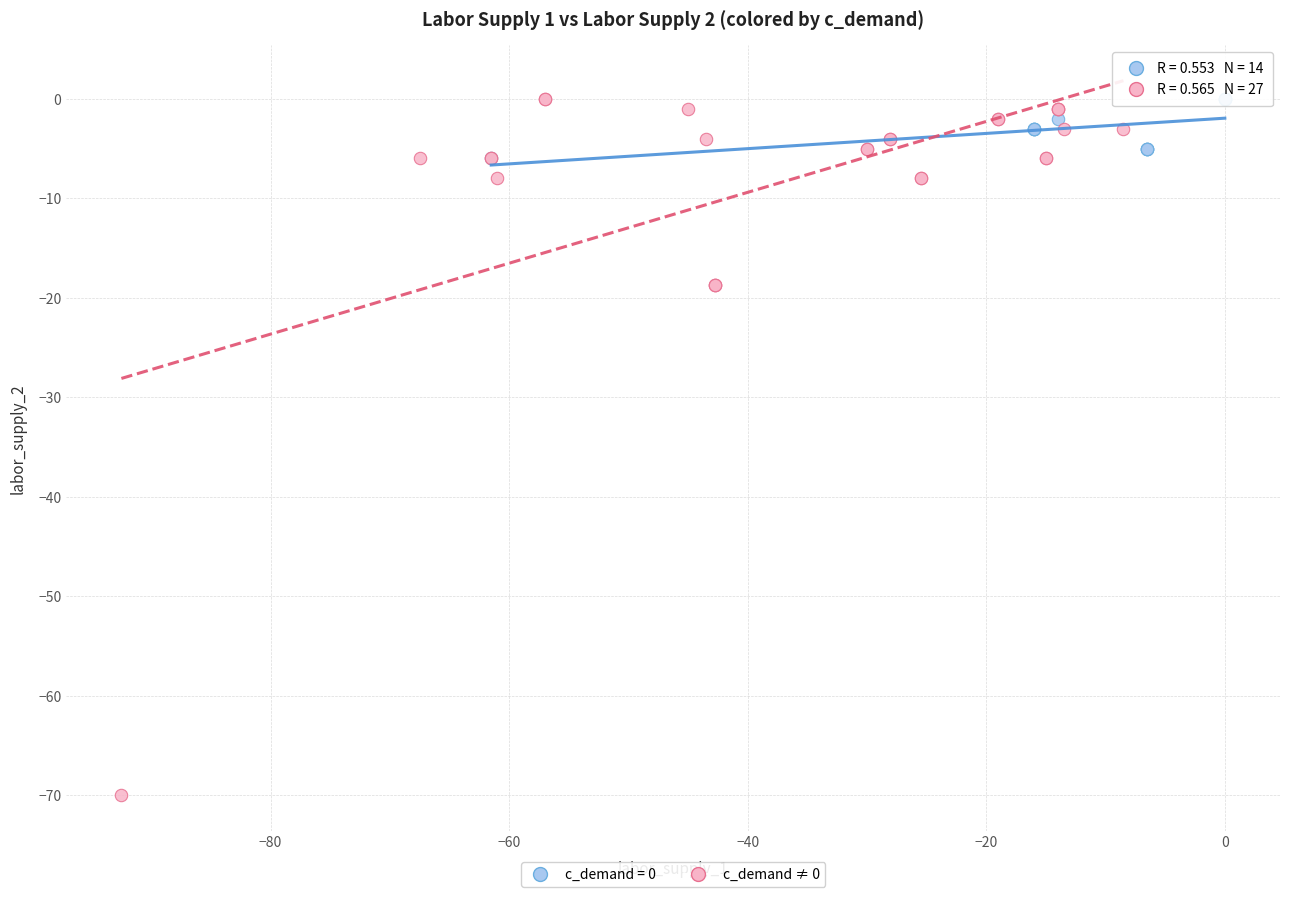

Which series contains the lowest Y value?

c_demand ≠ 0